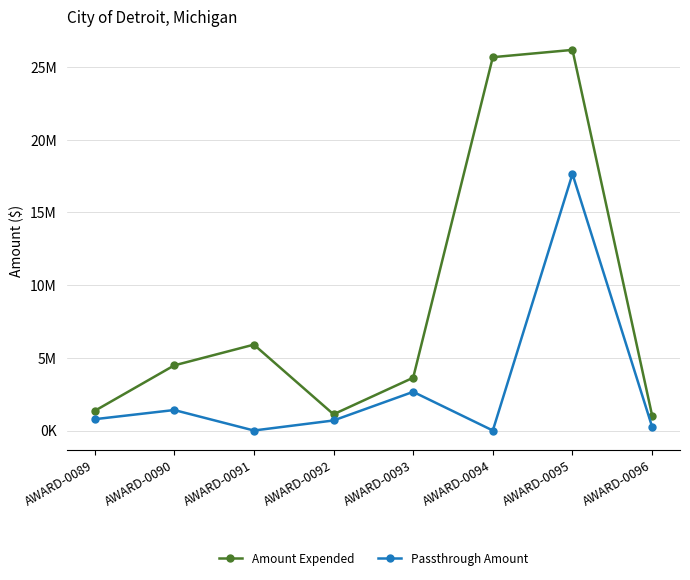

True or false: Passthrough Amount has a value of 226298 at AWARD-0092.

False